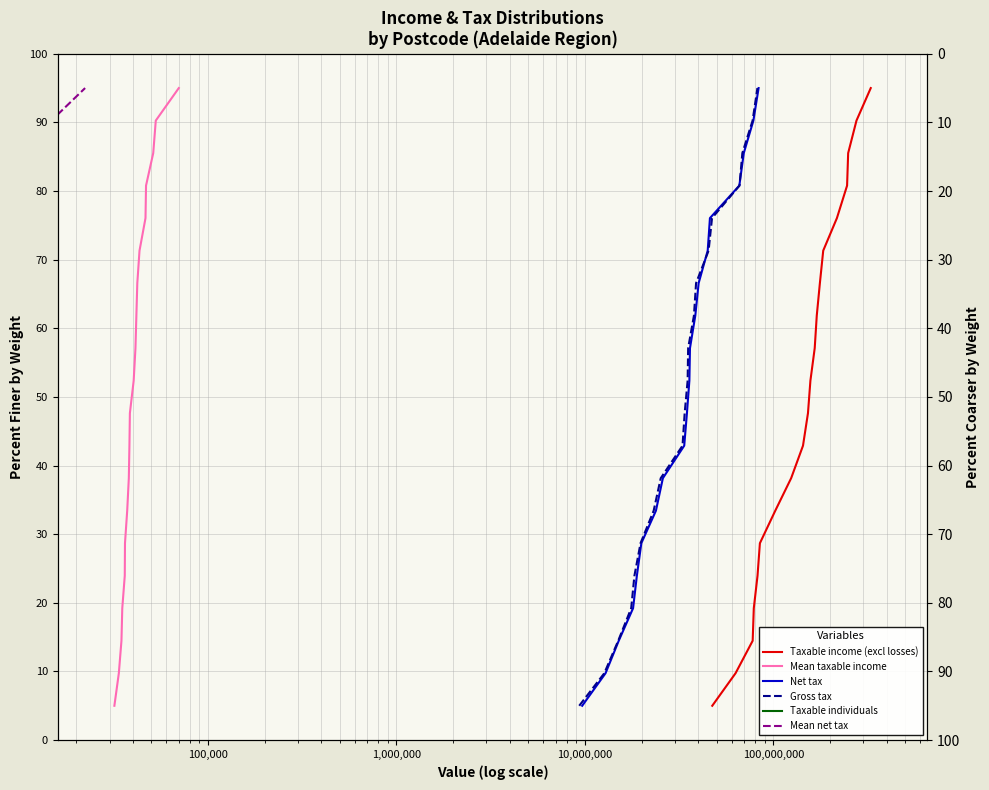

At how many categories does at least one series exceed 91?

1